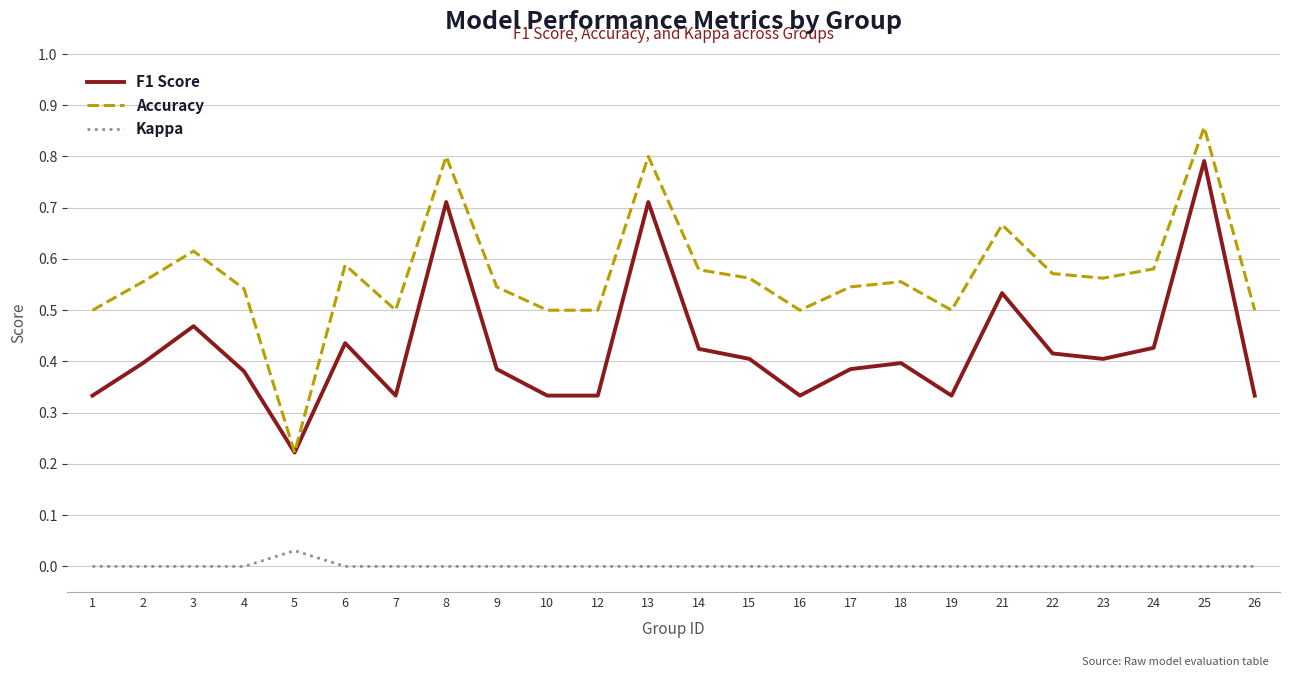

True or false: Kappa and F1 Score intersect in this chart.

False